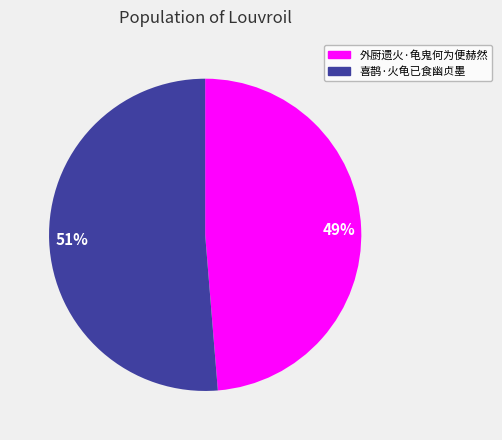

Rank the categories by value from lowest to highest.

49%, 51%